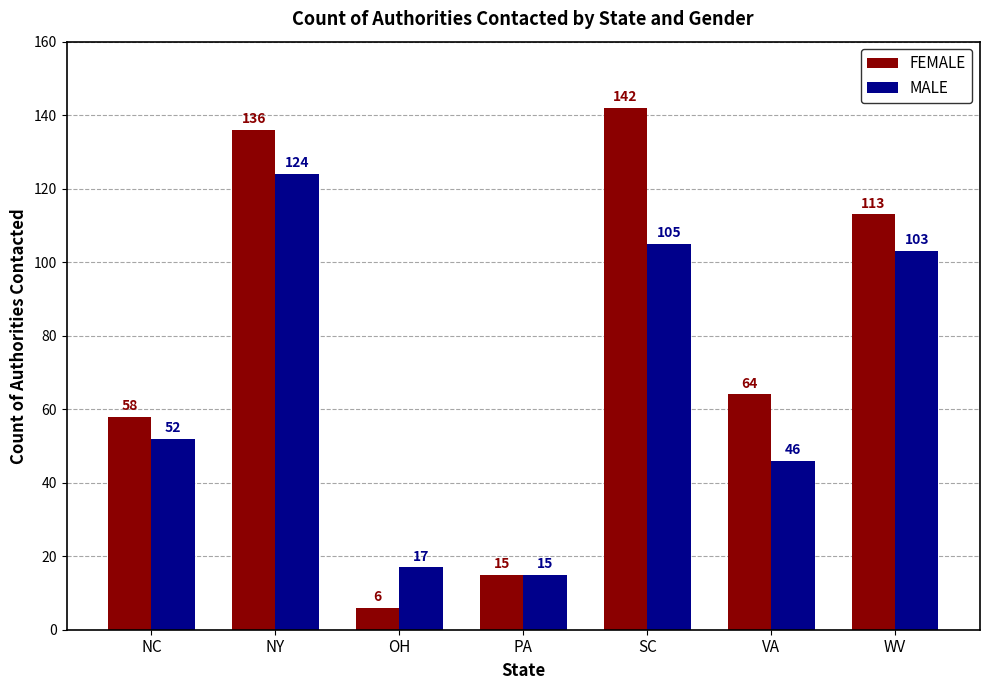

Reading left to right, transcribe all the data shown in this chart.

FEMALE: 58	136	6	15	142	64	113
MALE: 52	124	17	15	105	46	103